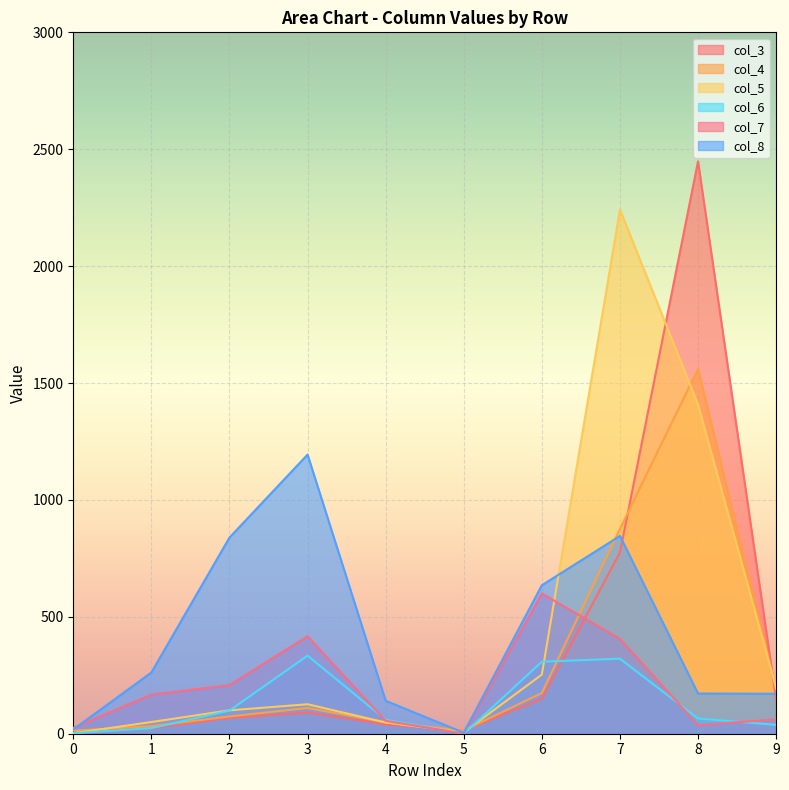

What is the sum of the col_3 values at 7 and 1?

799